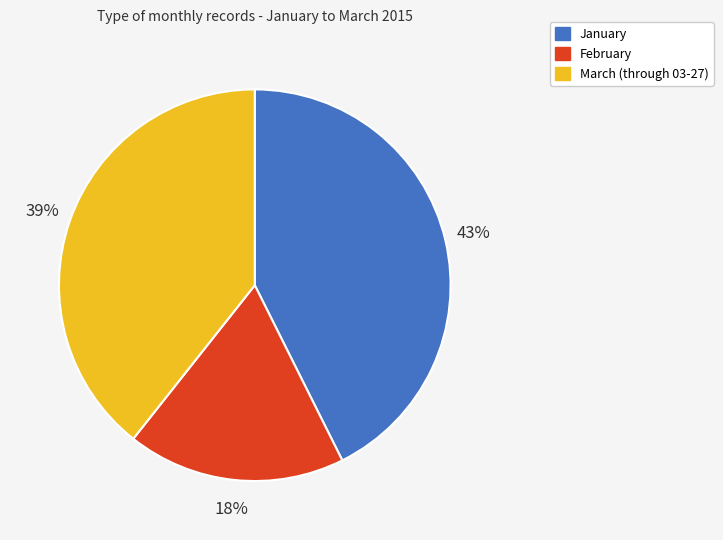

To the nearest percent, what percentage of the pie is January?

43%